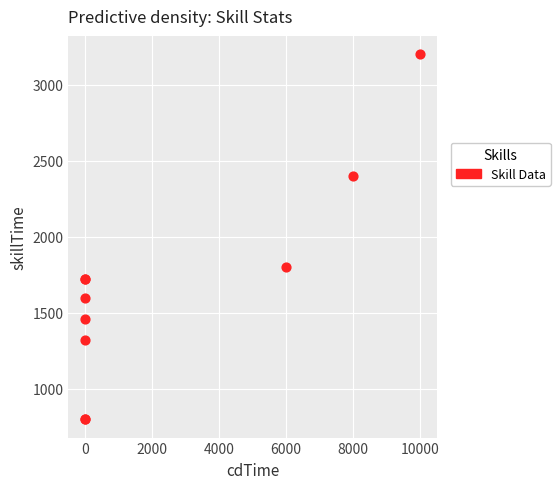

What Y value in the scatter plot is closest to 2000?

1800